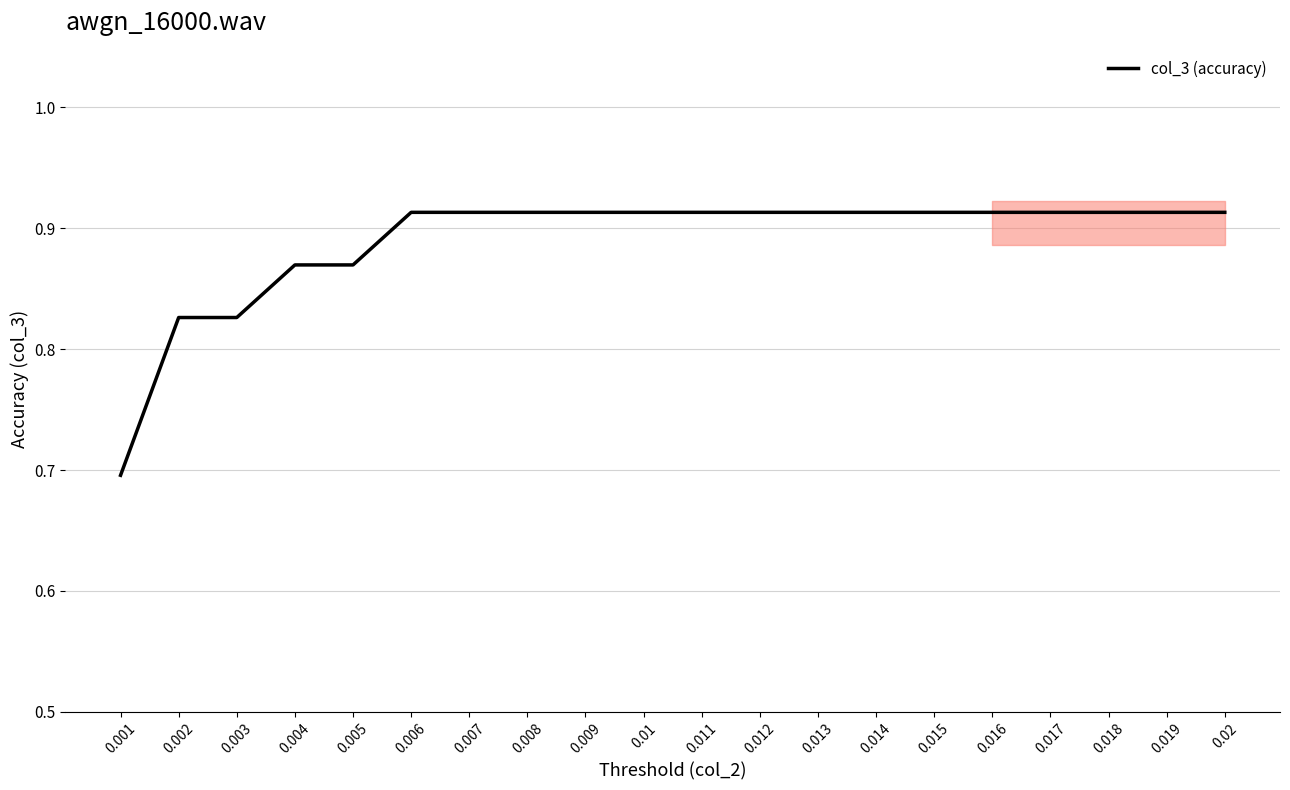

What is the smallest value displayed?

0.7